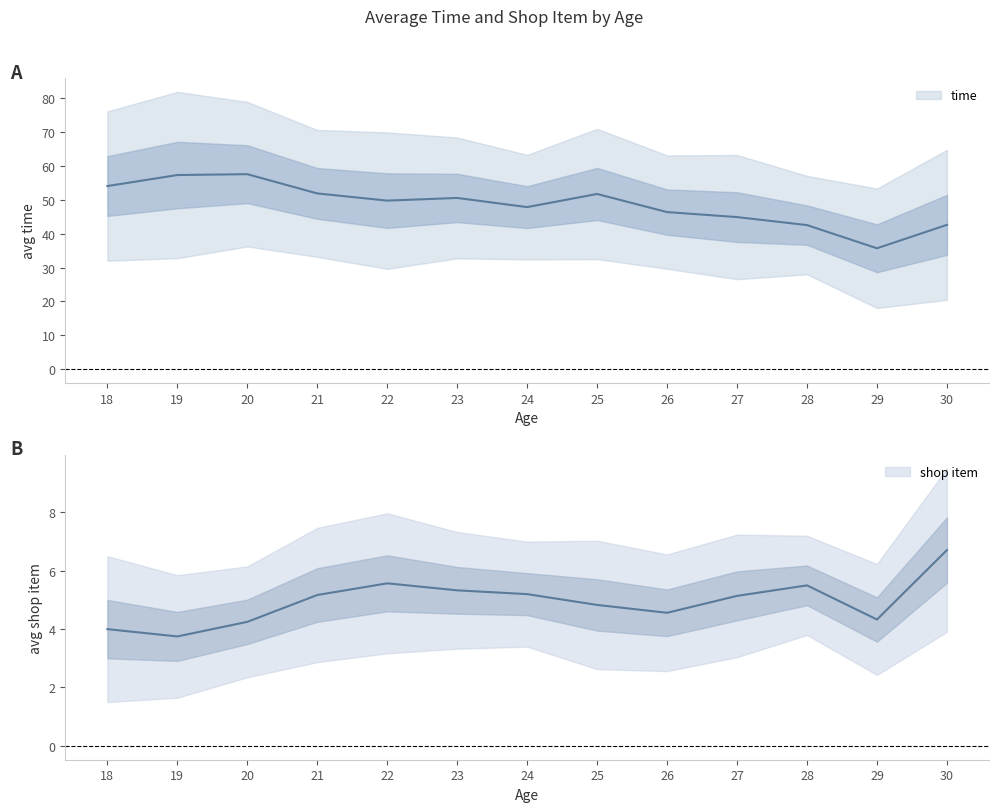

What is the greatest value displayed?

57.5